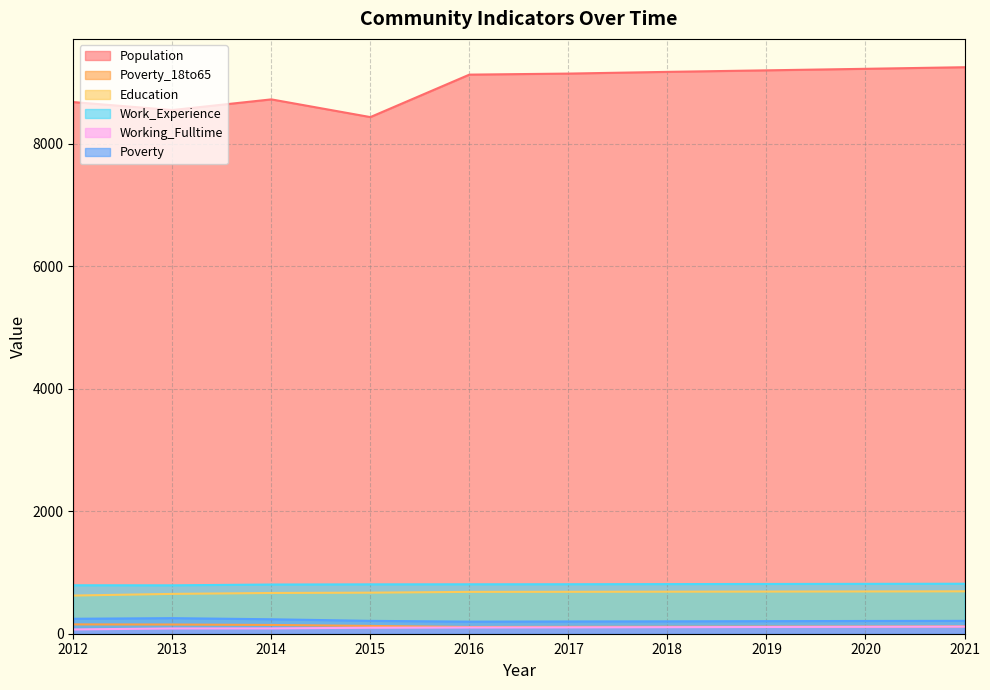

What is the difference between the Work_Experience values at 2018 and 2015?

4